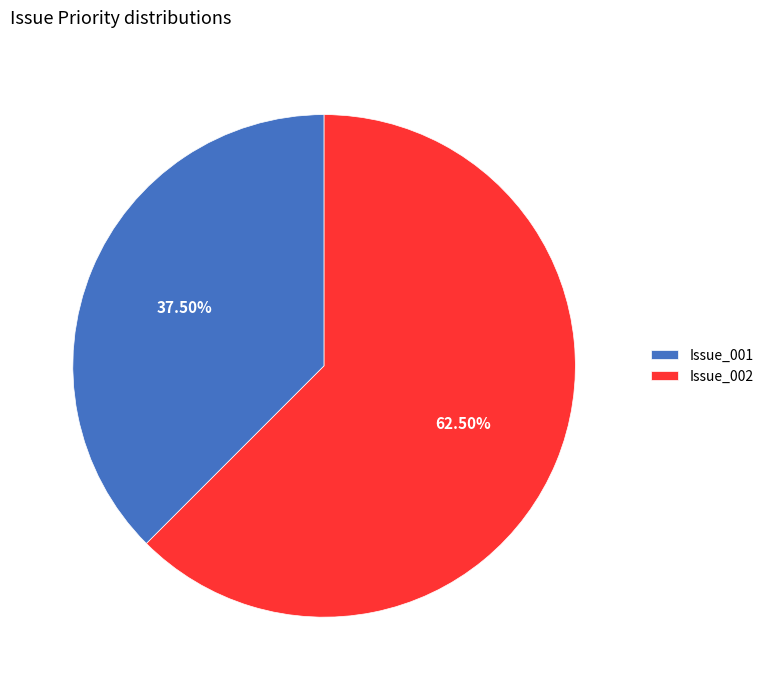

Which has a higher value, Issue_001 or Issue_002?

Issue_002